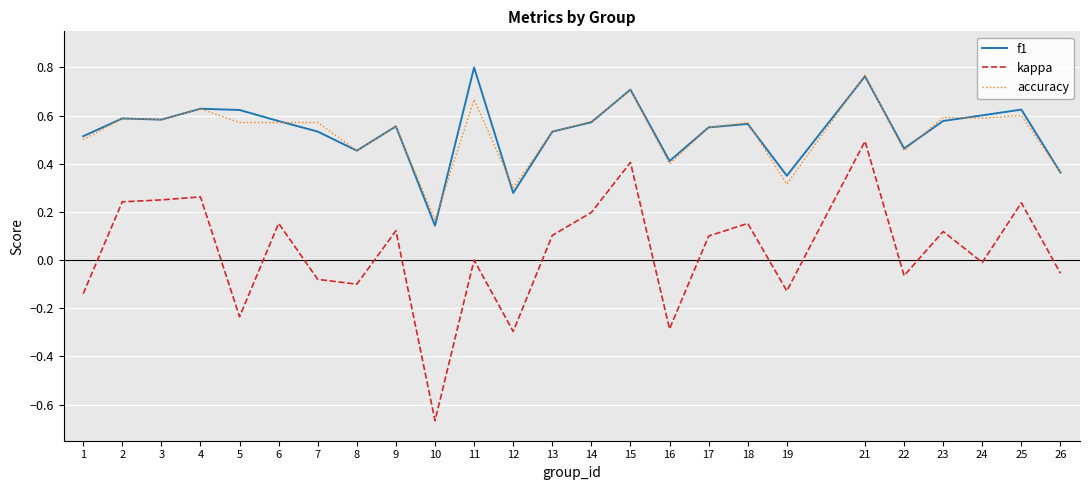

At which category is the sum across all series the highest?

21